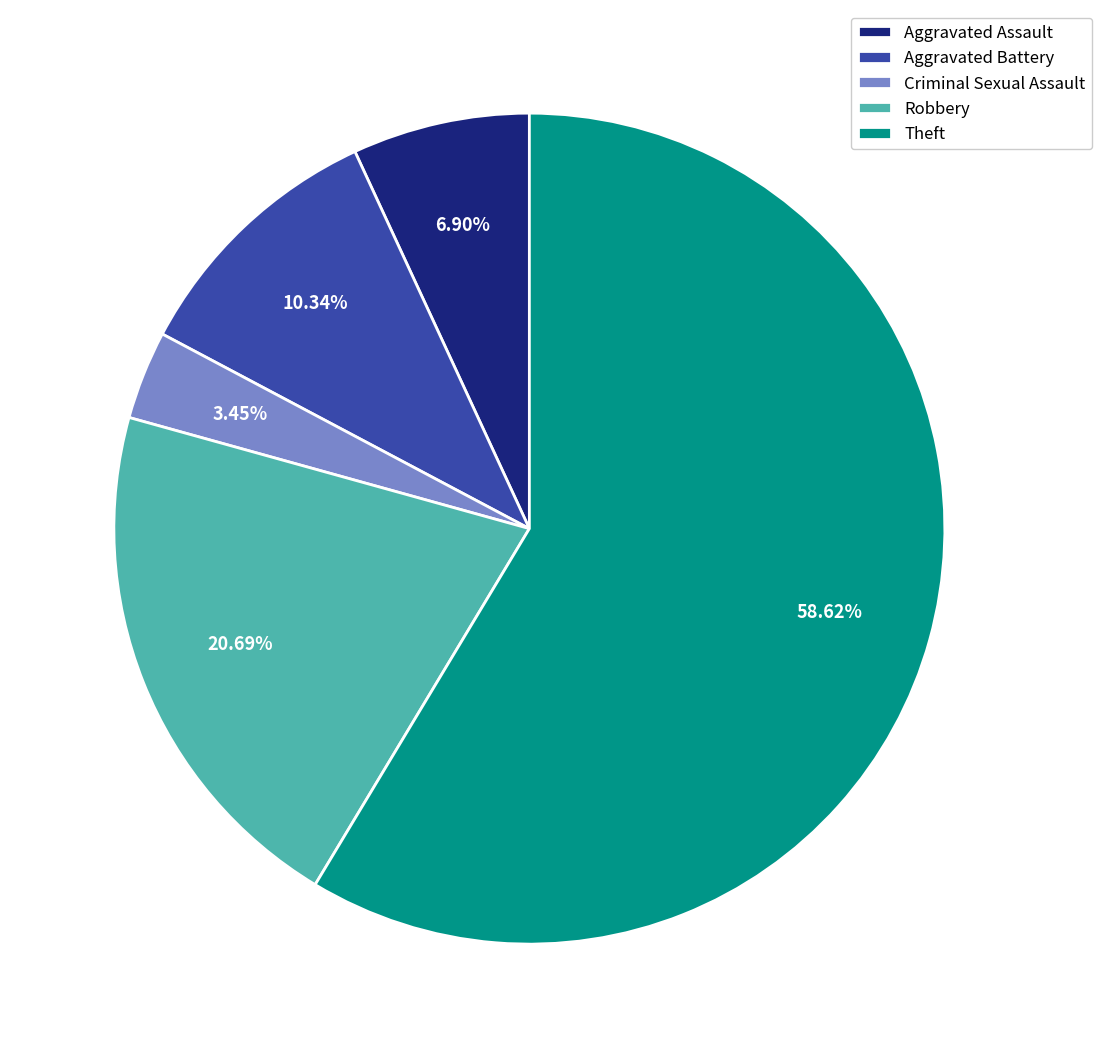

What percentage is the Theft slice, to the nearest percent?

59%